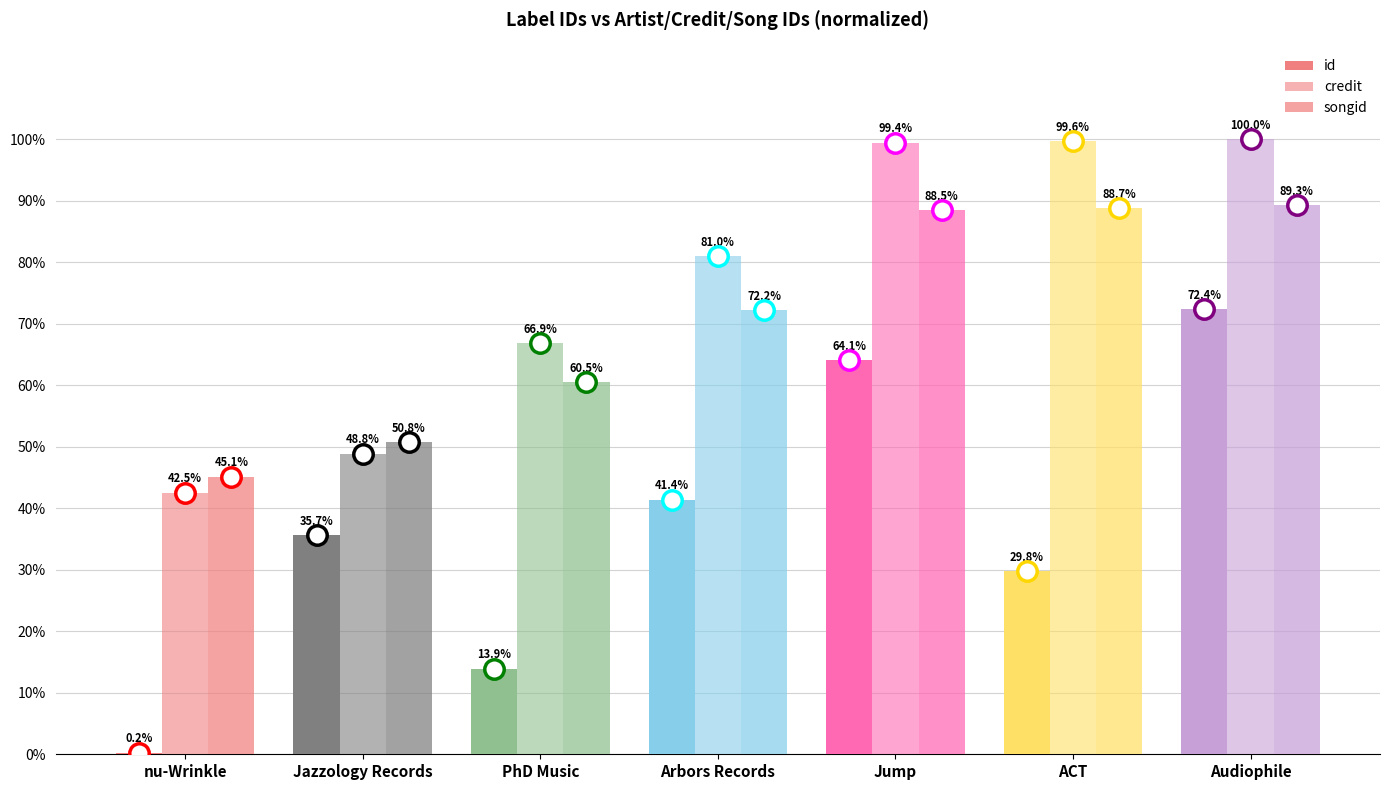

What is the difference between the maximum and second lowest values in the id series?

58.5